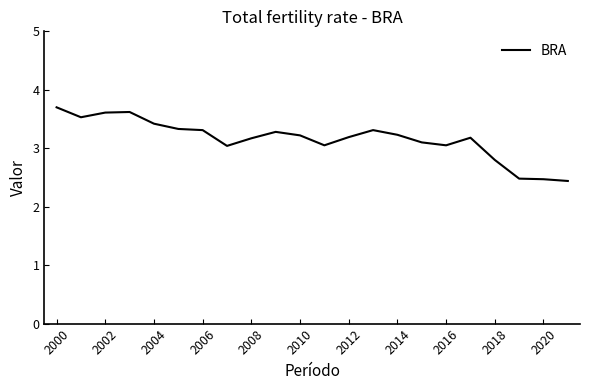

What is the minimum value shown in the chart?

2.4